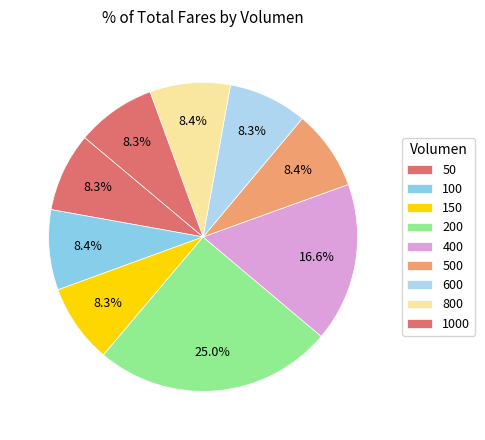

Is there any slice that represents more than half of the pie?

No